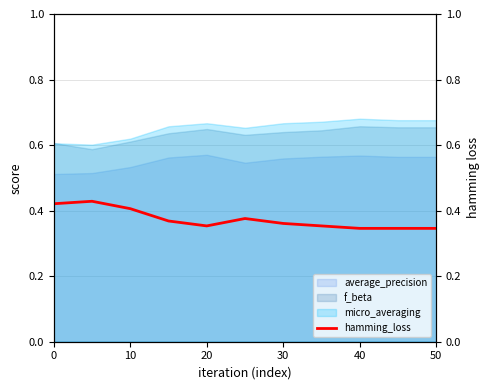

How many interior local peaks (higher than both neighbors) does the data have?

2